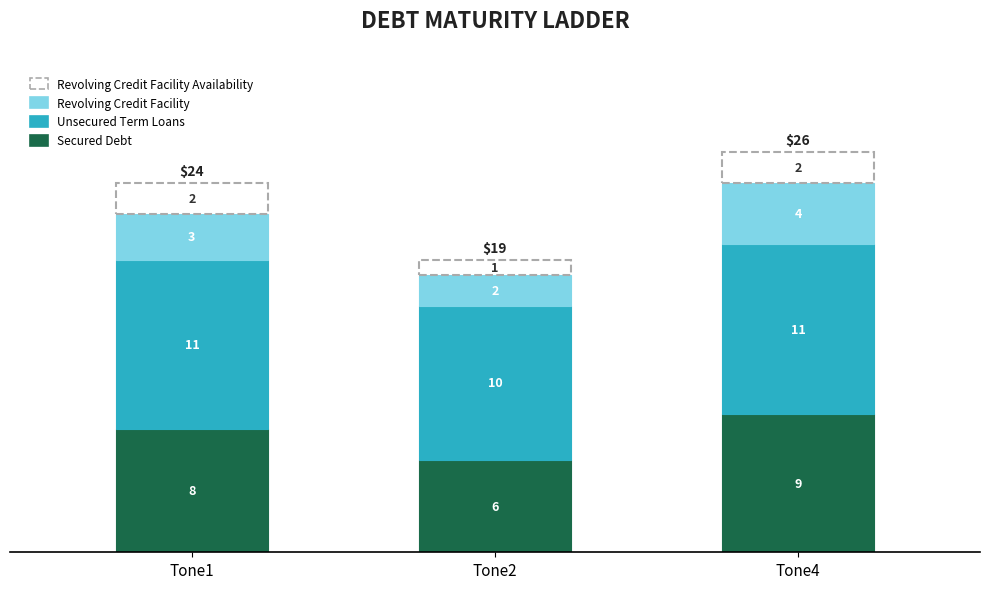

What are all the series names shown in the legend?

Revolving Credit Facility Availability, Revolving Credit Facility, Unsecured Term Loans, Secured Debt